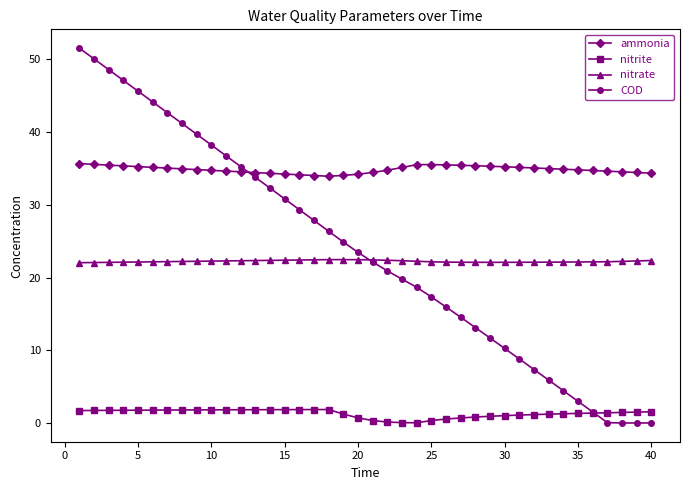

Which series has the largest range (max minus min)?

COD